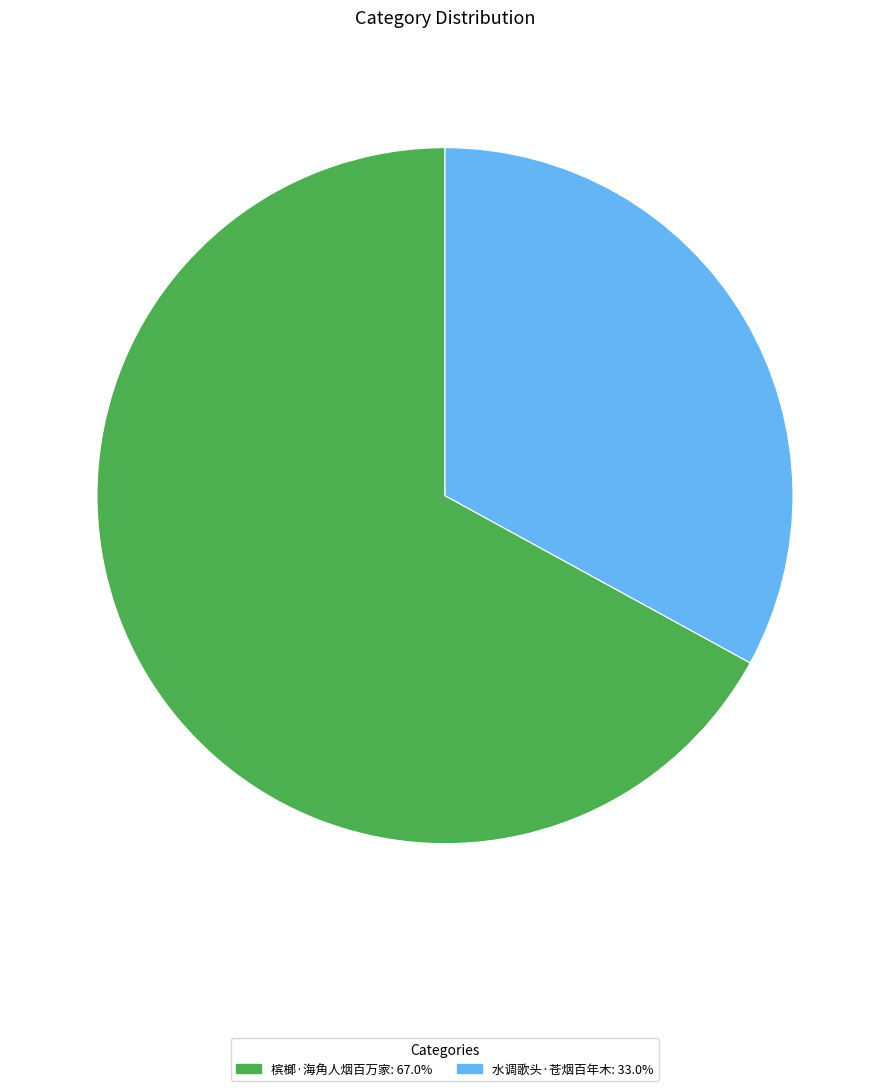

Which category has the biggest portion of the pie?

槟榔·海角人烟百万家